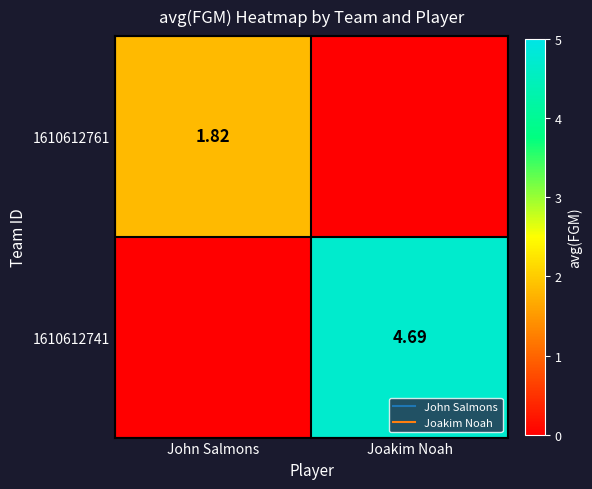

Where does the 1610612741 series first go above 4?

Joakim Noah